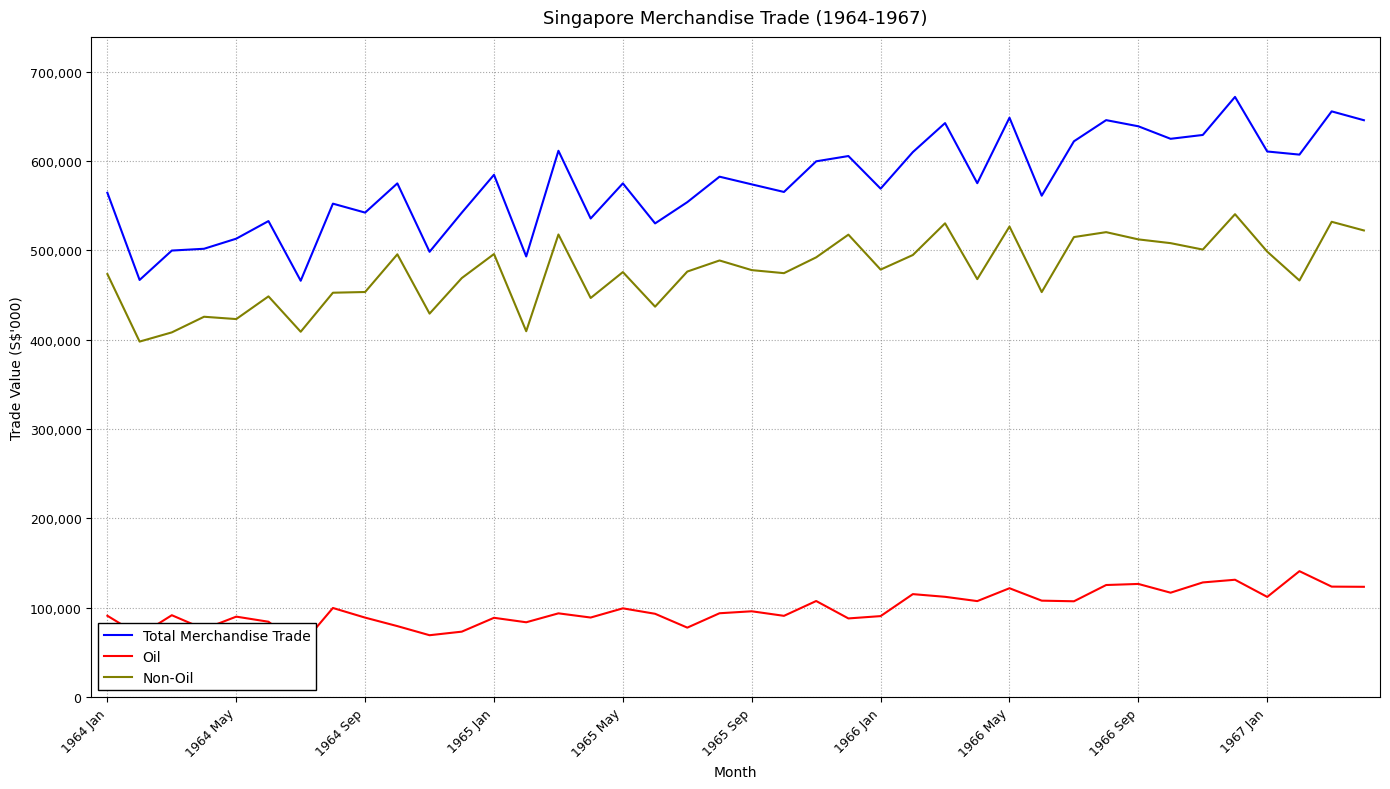

The value of Total Merchandise Trade at 1965 Sep is 573900. True or false?

True